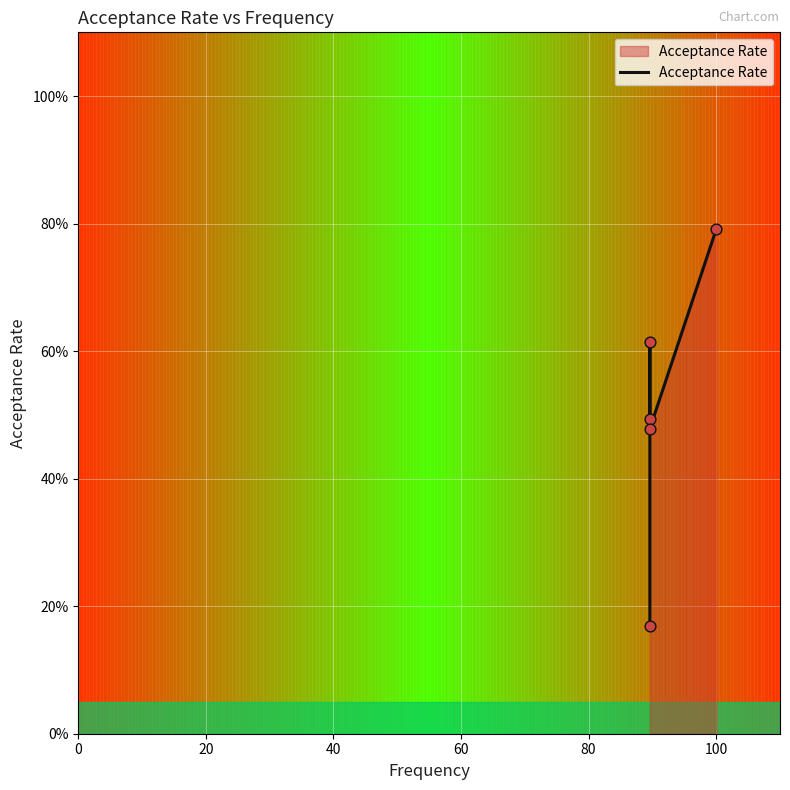

Between 60 and 40, which is larger?

40